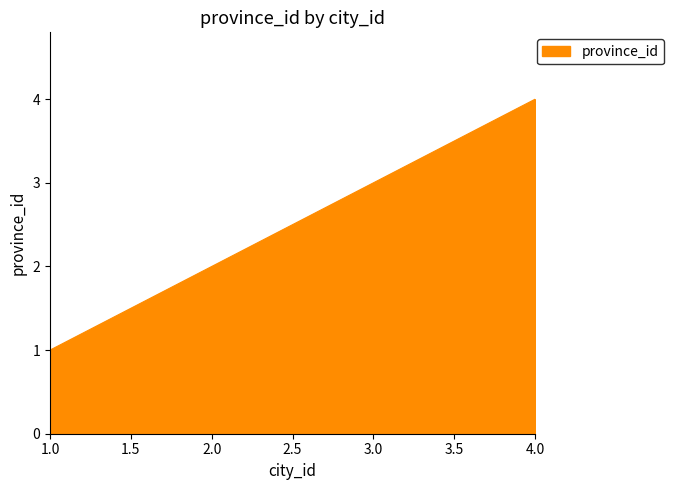

The value at 1.0 is 1. True or false?

True